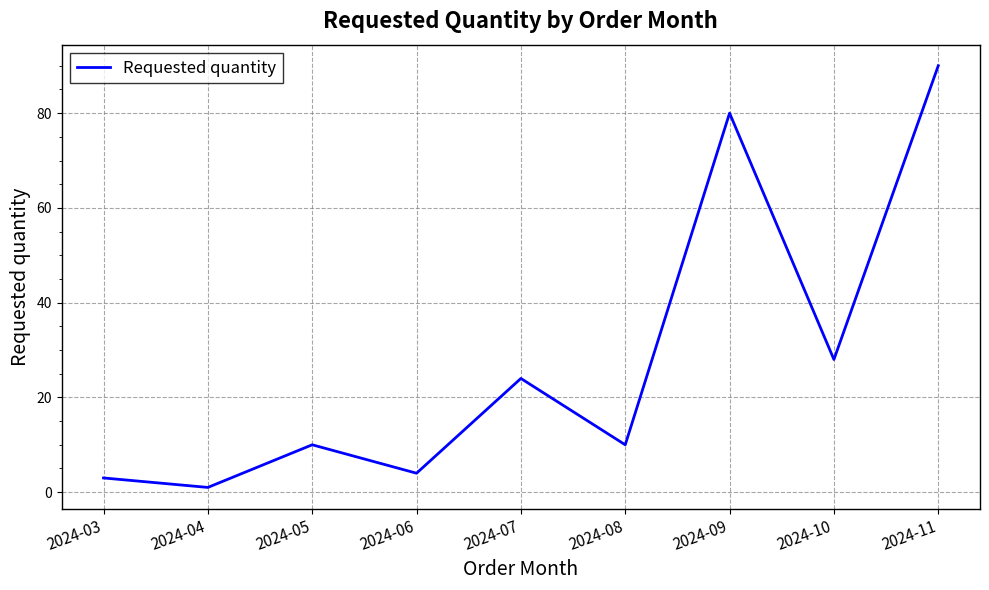

The chart shows a value of 45 at 2024-09. True or false?

False